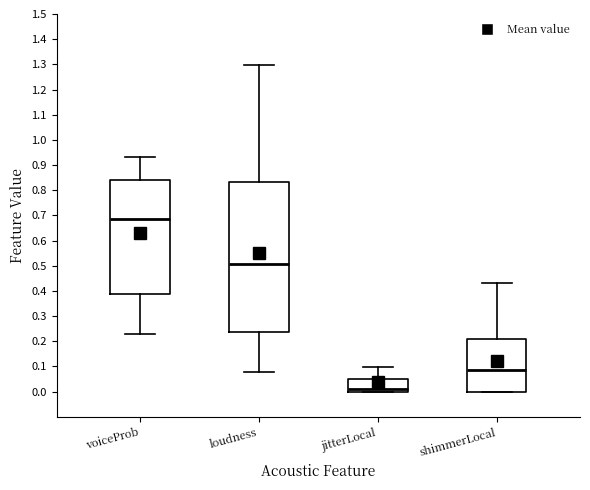

Comparing the boxes themselves (not the whiskers), which one is the tallest?

loudness